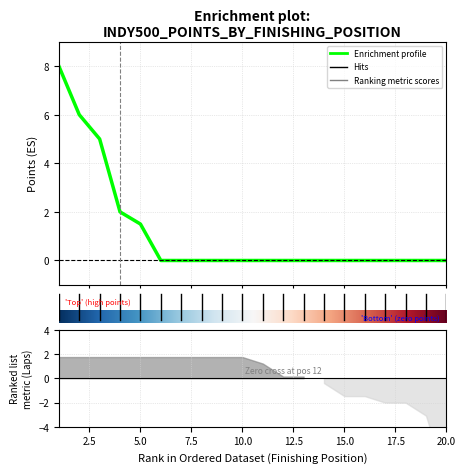

The value at 11 is 0.0. True or false?

True